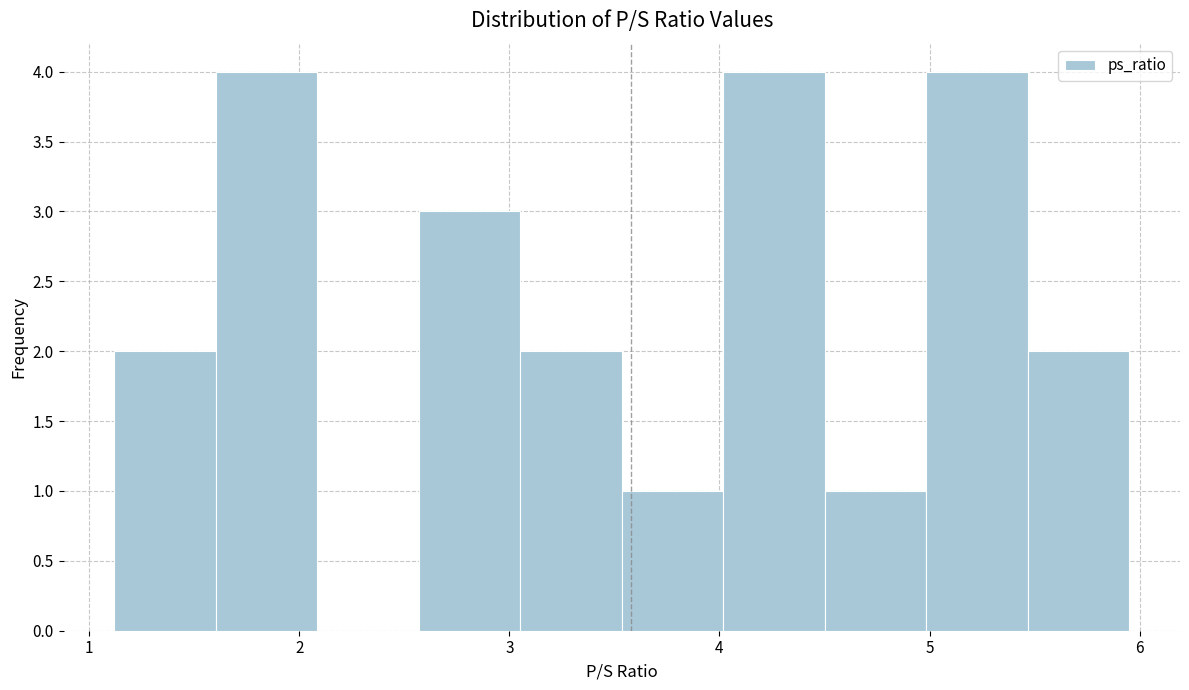

Reading left to right, transcribe this chart: for each bar, give the range it covers on the x-axis and its height. Neither the bar edges nor the heights are printed on the chart, so give them approximately, as read against the axes.

1.1 to 1.6: 2
1.6 to 2.1: 4
2.1 to 2.6: 0
2.6 to 3.1: 3
3.1 to 3.5: 2
3.5 to 4.0: 1
4.0 to 4.5: 4
4.5 to 5.0: 1
5.0 to 5.5: 4
5.5 to 6.0: 2